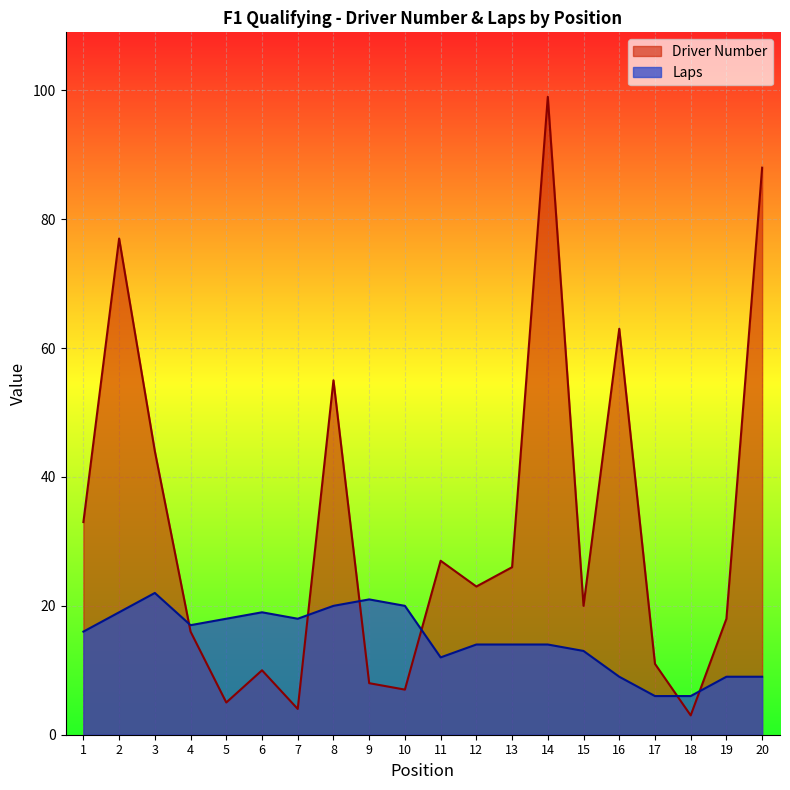

Read the Laps value at 12, to the nearest 10.

10